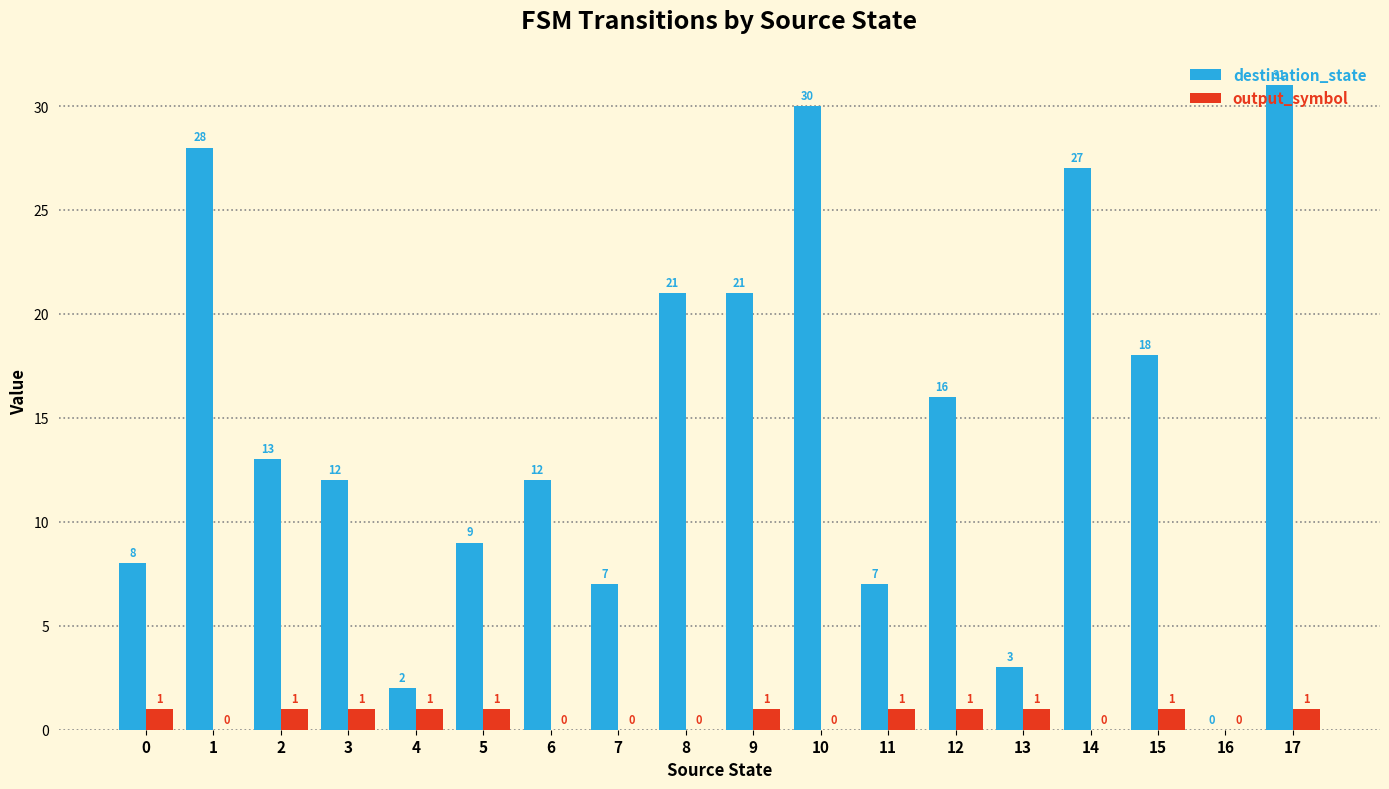

The output_symbol series shows 1 at 5. True or false?

True